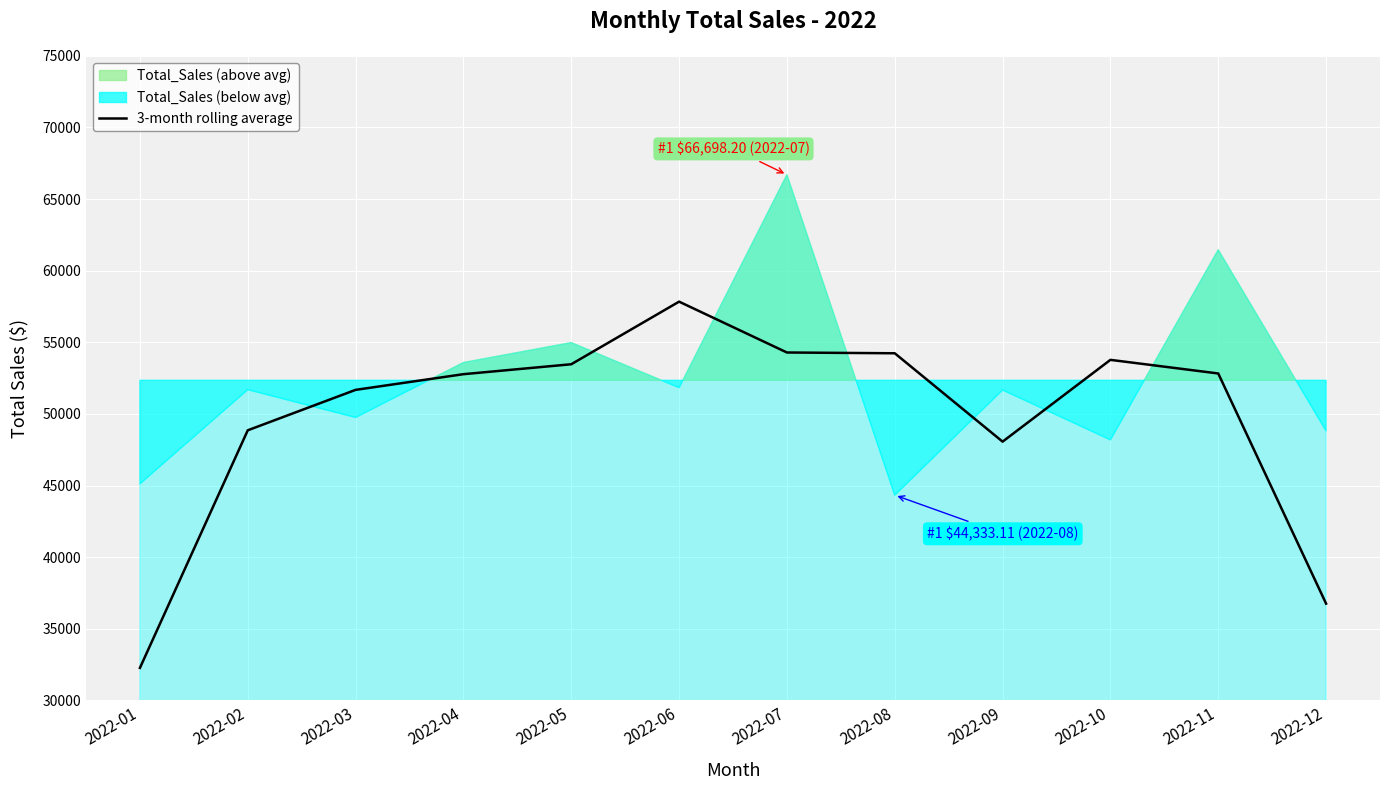

How many interior local peaks (higher than both neighbors) does the data have?

2